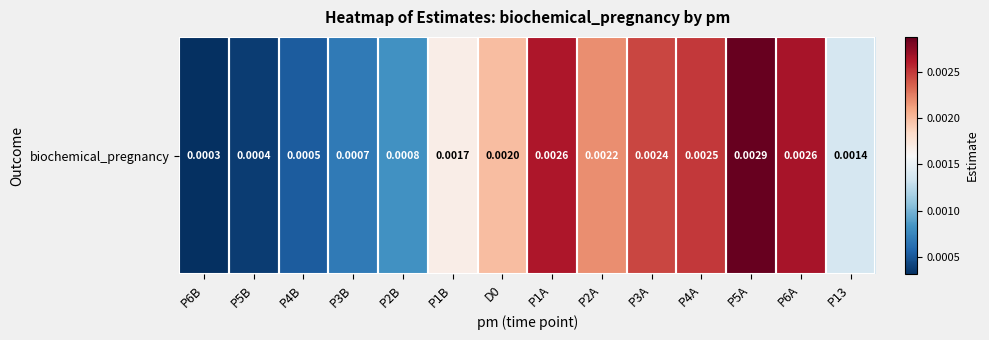

The chart shows a value of 0.0 at P1A. True or false?

False